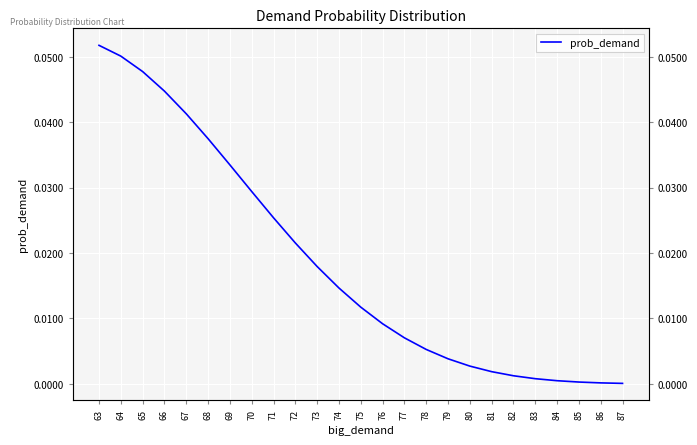

What is the difference between the maximum and second lowest values?

0.1